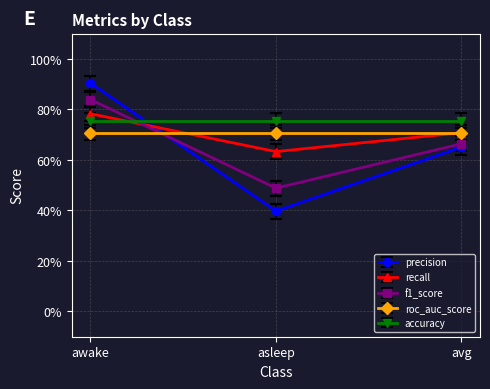

At how many categories does at least one series exceed 0?

3